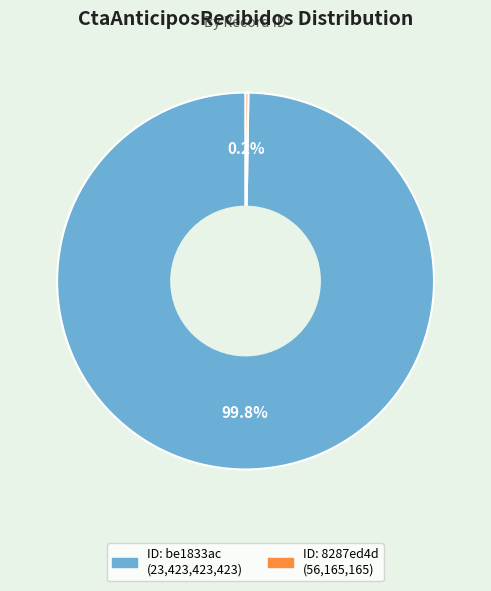

Is there any slice that represents more than half of the pie?

Yes